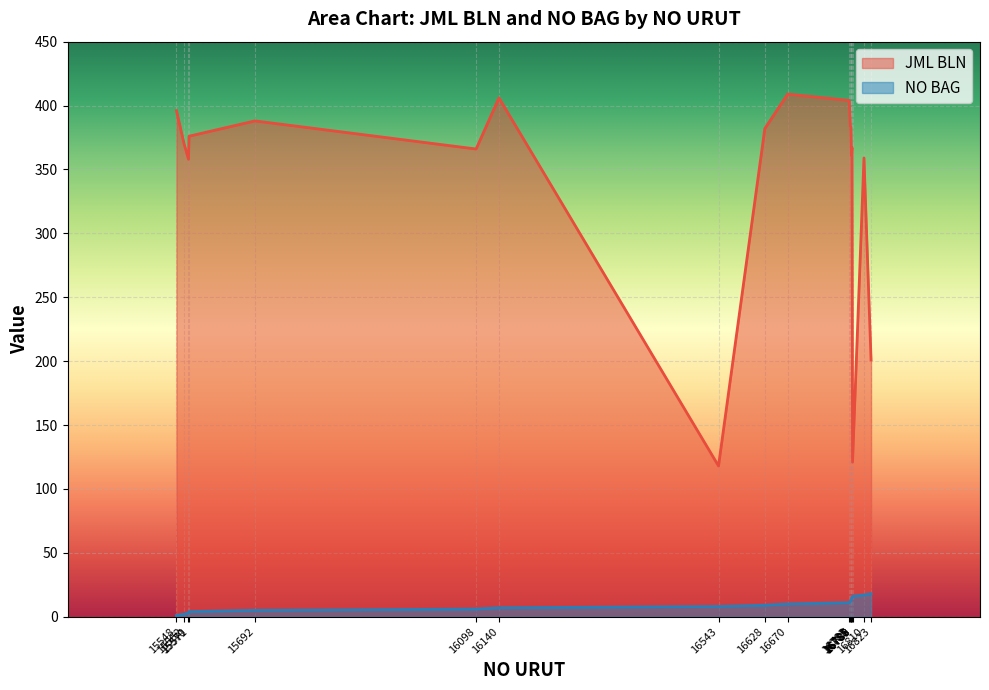

Between 15571 and 16786, which is larger?

16786